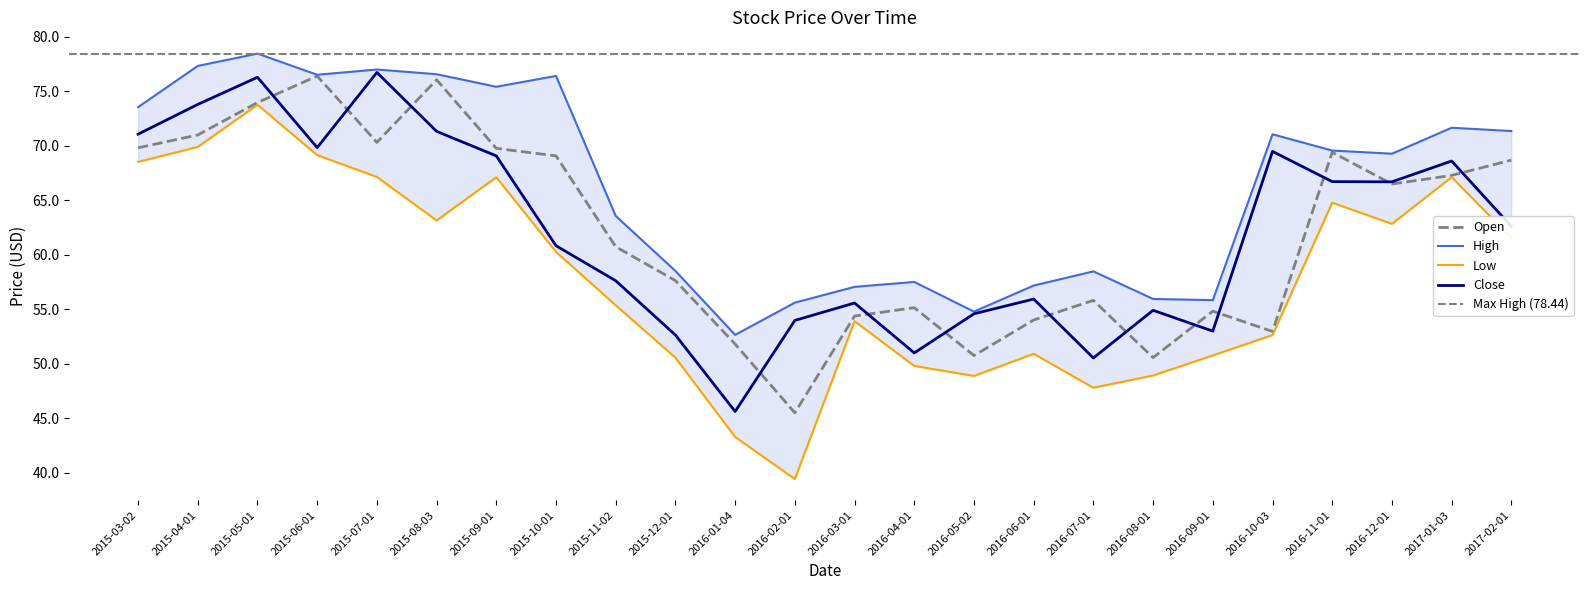

What is the label of the 23rd point from the left?

2017-01-03